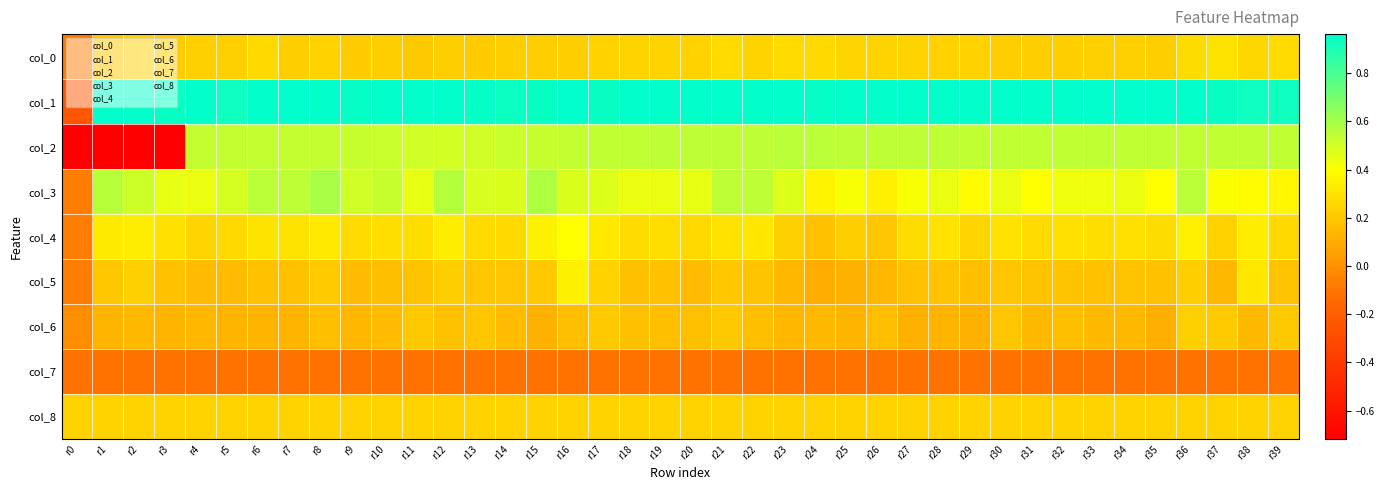

Reading left to right, transcribe all the data shown in this chart.

col_0: r0=-0.1	r1=0.2	r2=0.2	r3=0.2	r4=0.2	r5=0.2	r6=0.3	r7=0.2	r8=0.2	r9=0.2	r10=0.2	r11=0.2	r12=0.2	r13=0.2	r14=0.2	r15=0.2	r16=0.2	r17=0.2	r18=0.2	r19=0.2	r20=0.2	r21=0.3	r22=0.2	r23=0.3	r24=0.3	r25=0.2	r26=0.2	r27=0.2	r28=0.2	r29=0.2	r30=0.2	r31=0.2	r32=0.2	r33=0.2	r34=0.2	r35=0.2	r36=0.3	r37=0.3	r38=0.3	r39=0.3
col_1: r0=-0.2	r1=0.9	r2=0.9	r3=0.9	r4=0.9	r5=0.9	r6=0.9	r7=1.0	r8=0.9	r9=0.9	r10=0.9	r11=0.9	r12=0.9	r13=0.9	r14=0.9	r15=0.9	r16=1.0	r17=0.9	r18=0.9	r19=0.9	r20=0.9	r21=0.9	r22=0.9	r23=0.9	r24=0.9	r25=0.9	r26=0.9	r27=0.9	r28=0.9	r29=0.9	r30=0.9	r31=0.9	r32=0.9	r33=1.0	r34=1.0	r35=1.0	r36=0.9	r37=0.9	r38=0.9	r39=0.9
col_2: r0=-0.7	r1=-0.7	r2=-0.7	r3=-0.7	r4=0.5	r5=0.5	r6=0.5	r7=0.5	r8=0.5	r9=0.5	r10=0.5	r11=0.5	r12=0.5	r13=0.5	r14=0.5	r15=0.5	r16=0.5	r17=0.5	r18=0.5	r19=0.5	r20=0.5	r21=0.5	r22=0.5	r23=0.5	r24=0.6	r25=0.5	r26=0.5	r27=0.5	r28=0.5	r29=0.5	r30=0.5	r31=0.5	r32=0.5	r33=0.5	r34=0.5	r35=0.5	r36=0.5	r37=0.5	r38=0.5	r39=0.5
col_3: r0=-0.1	r1=0.6	r2=0.5	r3=0.5	r4=0.4	r5=0.5	r6=0.6	r7=0.5	r8=0.6	r9=0.5	r10=0.5	r11=0.5	r12=0.6	r13=0.5	r14=0.5	r15=0.6	r16=0.5	r17=0.5	r18=0.5	r19=0.5	r20=0.5	r21=0.5	r22=0.5	r23=0.5	r24=0.4	r25=0.4	r26=0.3	r27=0.4	r28=0.4	r29=0.4	r30=0.5	r31=0.4	r32=0.4	r33=0.4	r34=0.5	r35=0.4	r36=0.6	r37=0.4	r38=0.4	r39=0.4
col_4: r0=-0.1	r1=0.3	r2=0.3	r3=0.3	r4=0.2	r5=0.3	r6=0.3	r7=0.3	r8=0.3	r9=0.3	r10=0.3	r11=0.3	r12=0.3	r13=0.3	r14=0.3	r15=0.4	r16=0.4	r17=0.3	r18=0.3	r19=0.3	r20=0.3	r21=0.3	r22=0.3	r23=0.2	r24=0.2	r25=0.2	r26=0.2	r27=0.3	r28=0.3	r29=0.2	r30=0.3	r31=0.3	r32=0.3	r33=0.3	r34=0.3	r35=0.3	r36=0.3	r37=0.2	r38=0.3	r39=0.3
col_5: r0=-0.1	r1=0.2	r2=0.2	r3=0.2	r4=0.2	r5=0.2	r6=0.2	r7=0.2	r8=0.2	r9=0.2	r10=0.2	r11=0.2	r12=0.2	r13=0.2	r14=0.2	r15=0.2	r16=0.4	r17=0.2	r18=0.2	r19=0.2	r20=0.2	r21=0.2	r22=0.2	r23=0.1	r24=0.1	r25=0.1	r26=0.1	r27=0.2	r28=0.2	r29=0.2	r30=0.2	r31=0.2	r32=0.2	r33=0.2	r34=0.2	r35=0.2	r36=0.2	r37=0.1	r38=0.3	r39=0.2
col_6: r0=-0.0	r1=0.1	r2=0.2	r3=0.1	r4=0.1	r5=0.1	r6=0.1	r7=0.1	r8=0.2	r9=0.1	r10=0.2	r11=0.2	r12=0.2	r13=0.2	r14=0.2	r15=0.1	r16=0.2	r17=0.2	r18=0.2	r19=0.2	r20=0.2	r21=0.2	r22=0.2	r23=0.1	r24=0.2	r25=0.1	r26=0.2	r27=0.1	r28=0.1	r29=0.1	r30=0.2	r31=0.2	r32=0.2	r33=0.2	r34=0.2	r35=0.1	r36=0.2	r37=0.2	r38=0.2	r39=0.2
col_7: r0=-0.1	r1=-0.1	r2=-0.1	r3=-0.1	r4=-0.1	r5=-0.1	r6=-0.1	r7=-0.1	r8=-0.1	r9=-0.1	r10=-0.1	r11=-0.1	r12=-0.1	r13=-0.1	r14=-0.1	r15=-0.1	r16=-0.1	r17=-0.1	r18=-0.1	r19=-0.1	r20=-0.1	r21=-0.1	r22=-0.1	r23=-0.1	r24=-0.1	r25=-0.1	r26=-0.1	r27=-0.1	r28=-0.1	r29=-0.1	r30=-0.1	r31=-0.1	r32=-0.1	r33=-0.1	r34=-0.1	r35=-0.1	r36=-0.1	r37=-0.1	r38=-0.1	r39=-0.1
col_8: r0=0.2	r1=0.2	r2=0.2	r3=0.2	r4=0.2	r5=0.2	r6=0.2	r7=0.2	r8=0.2	r9=0.2	r10=0.2	r11=0.2	r12=0.2	r13=0.2	r14=0.2	r15=0.2	r16=0.2	r17=0.2	r18=0.2	r19=0.2	r20=0.2	r21=0.2	r22=0.2	r23=0.2	r24=0.2	r25=0.2	r26=0.2	r27=0.2	r28=0.2	r29=0.2	r30=0.2	r31=0.2	r32=0.2	r33=0.2	r34=0.2	r35=0.2	r36=0.2	r37=0.2	r38=0.2	r39=0.2